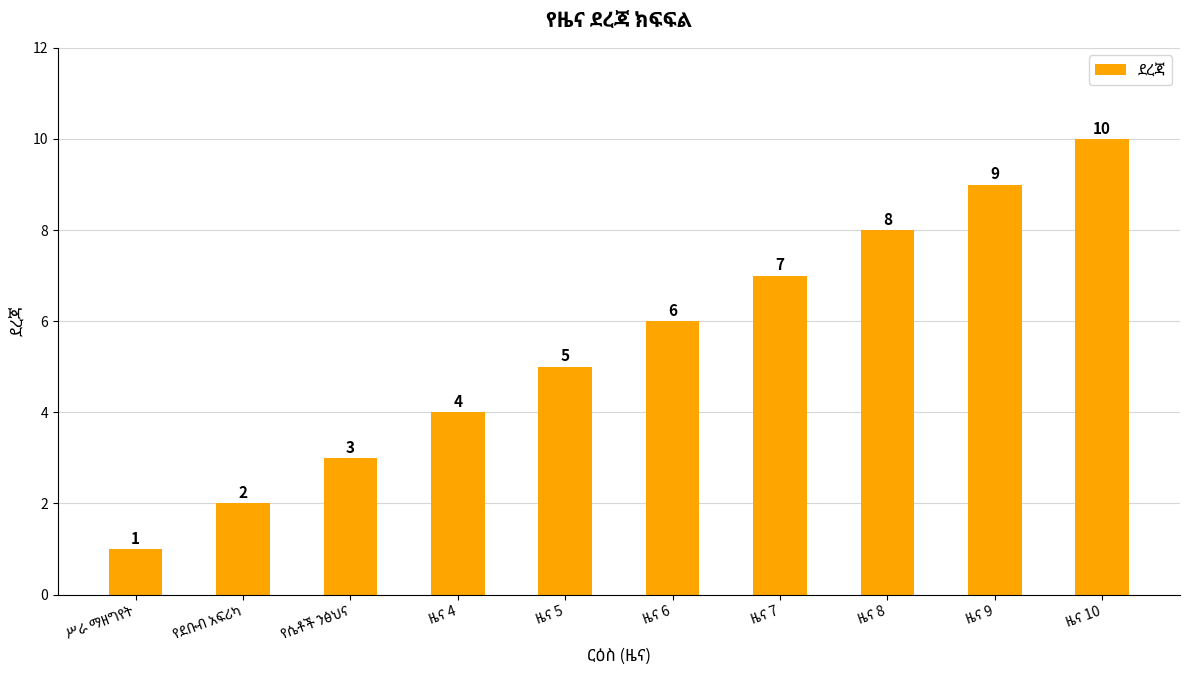

What is the maximum value shown in the chart?

10